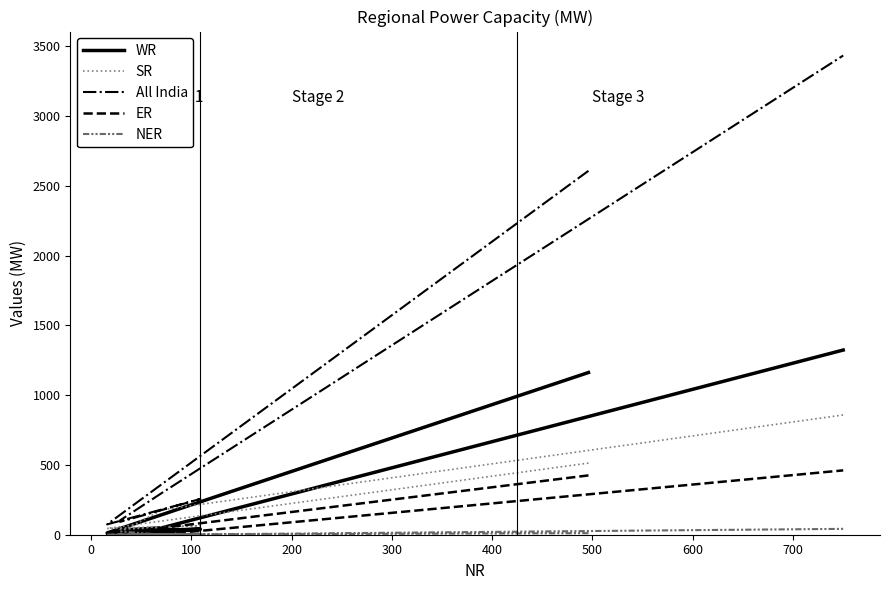

At which category is the sum across all series the highest?

500